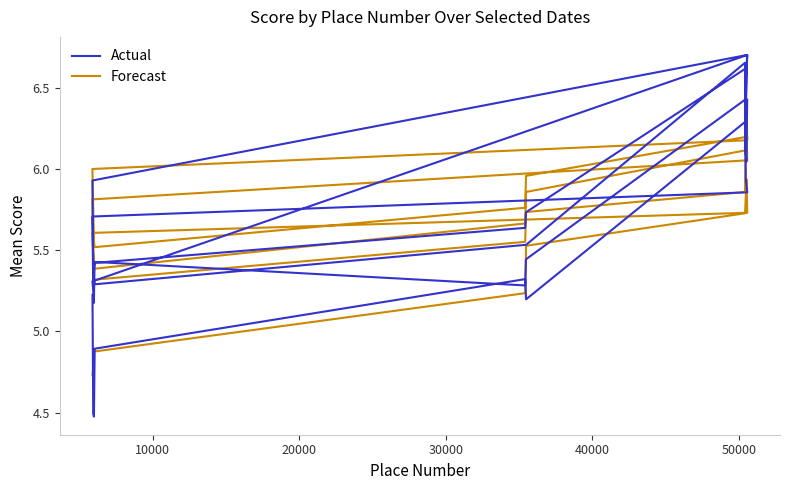

Rank the series by their maximum value, from highest to lowest.

Actual, Forecast